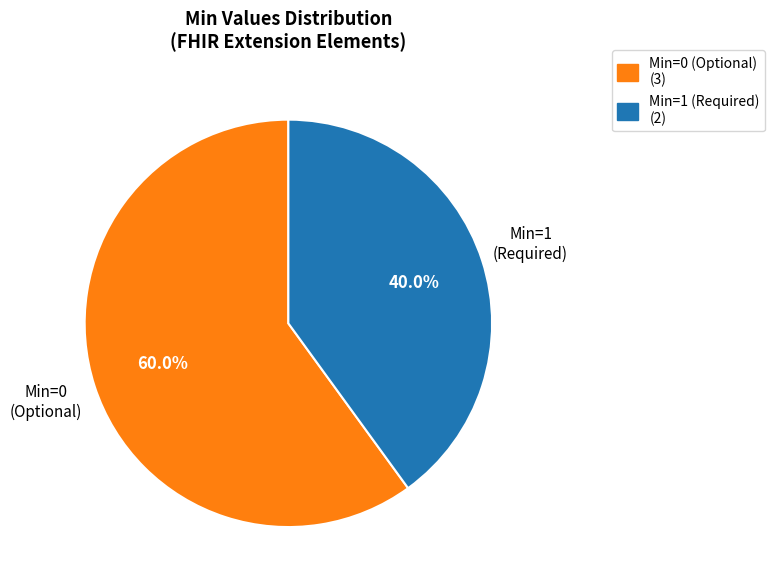

Combined, what portion of the pie is Min=0 (Optional) (3) and Min=1 (Required) (2)?

100.0%